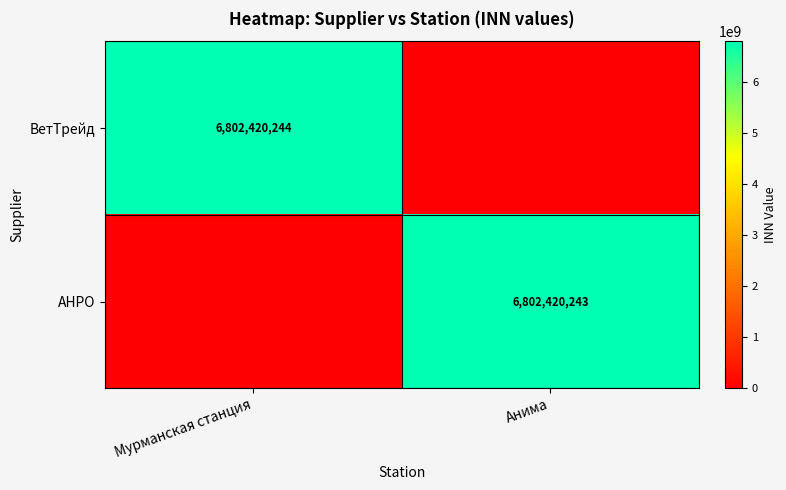

How many categories are shown in the chart?

2